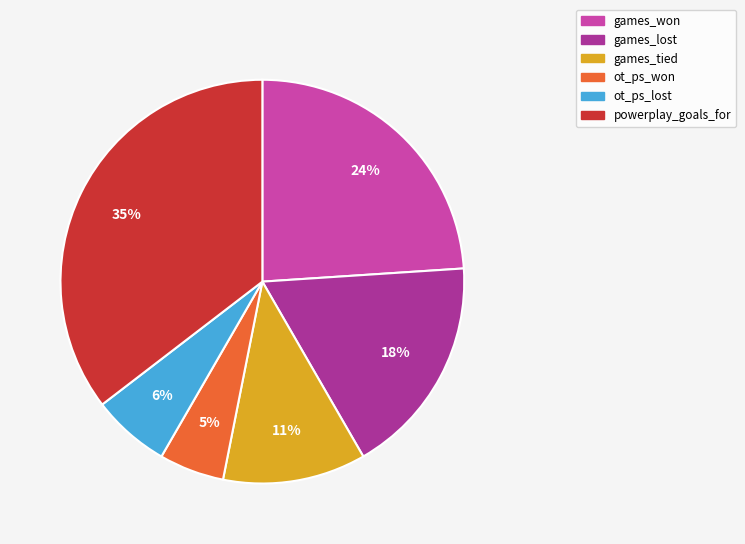

Is the sum of powerplay_goals_for and games_tied greater than half?

No